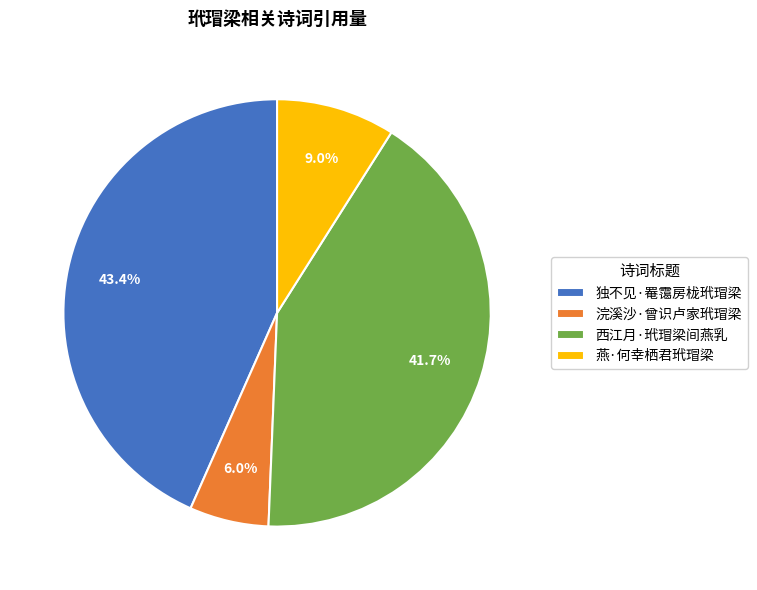

Which slice is the largest?

独不见·罨霭房栊玳瑁梁